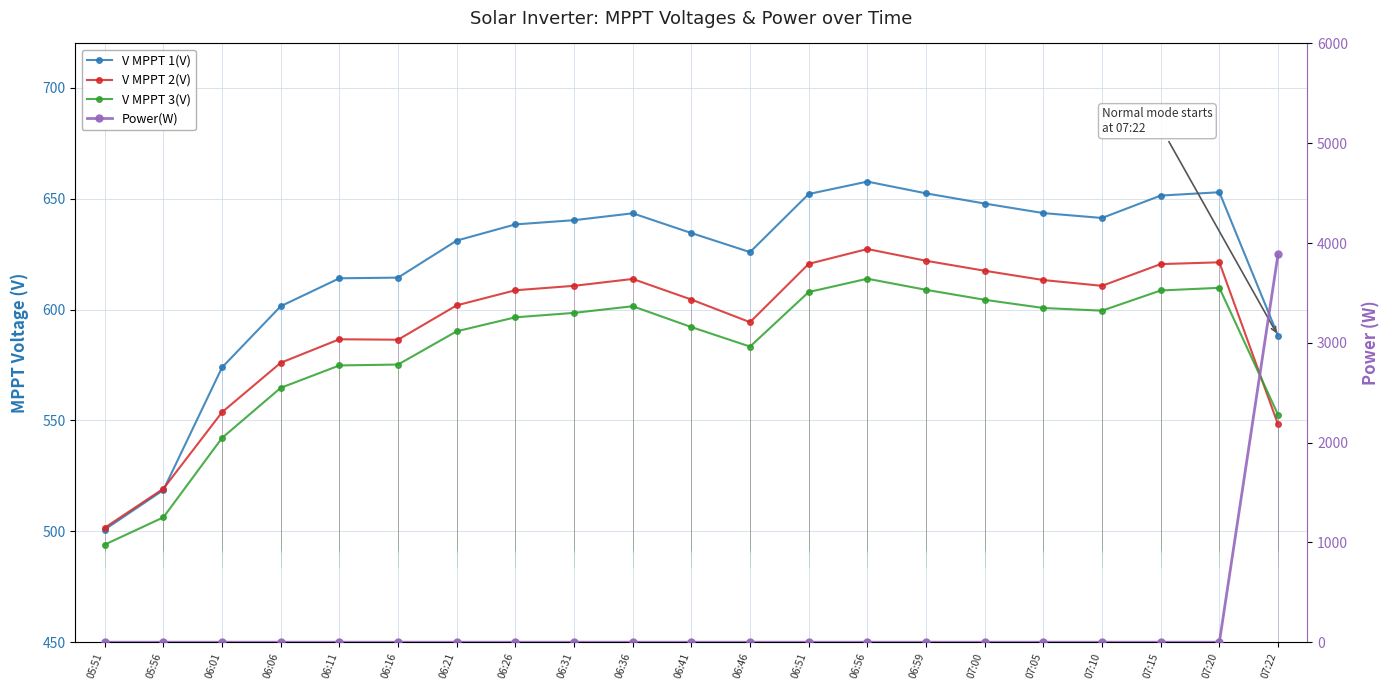

What is the greatest value displayed?

3886.0